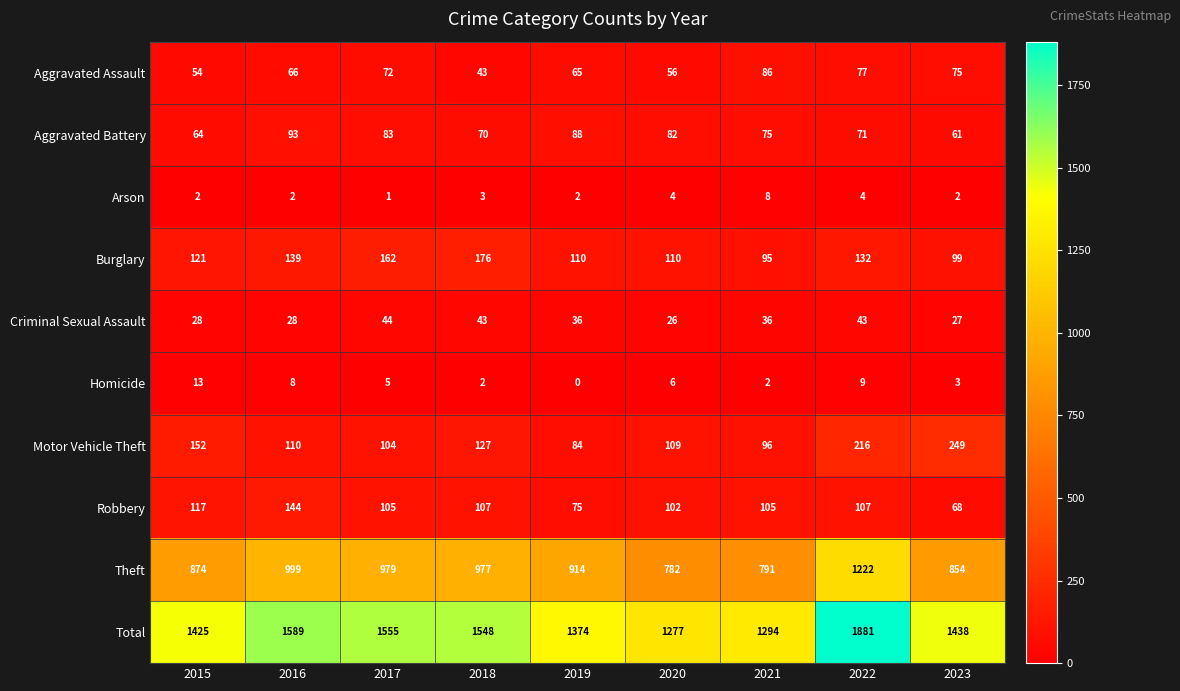

What is the lowest value of the Burglary series?

95